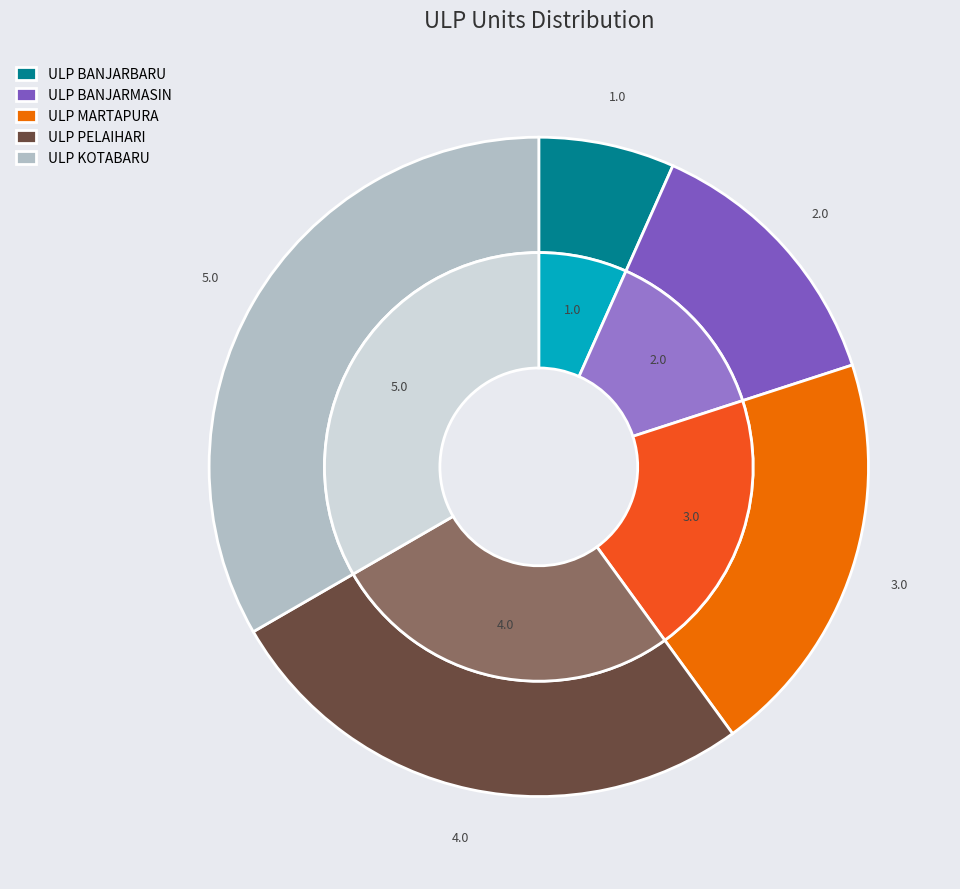

What is the total percentage of ULP PELAIHARI and ULP KOTABARU?

60.0%